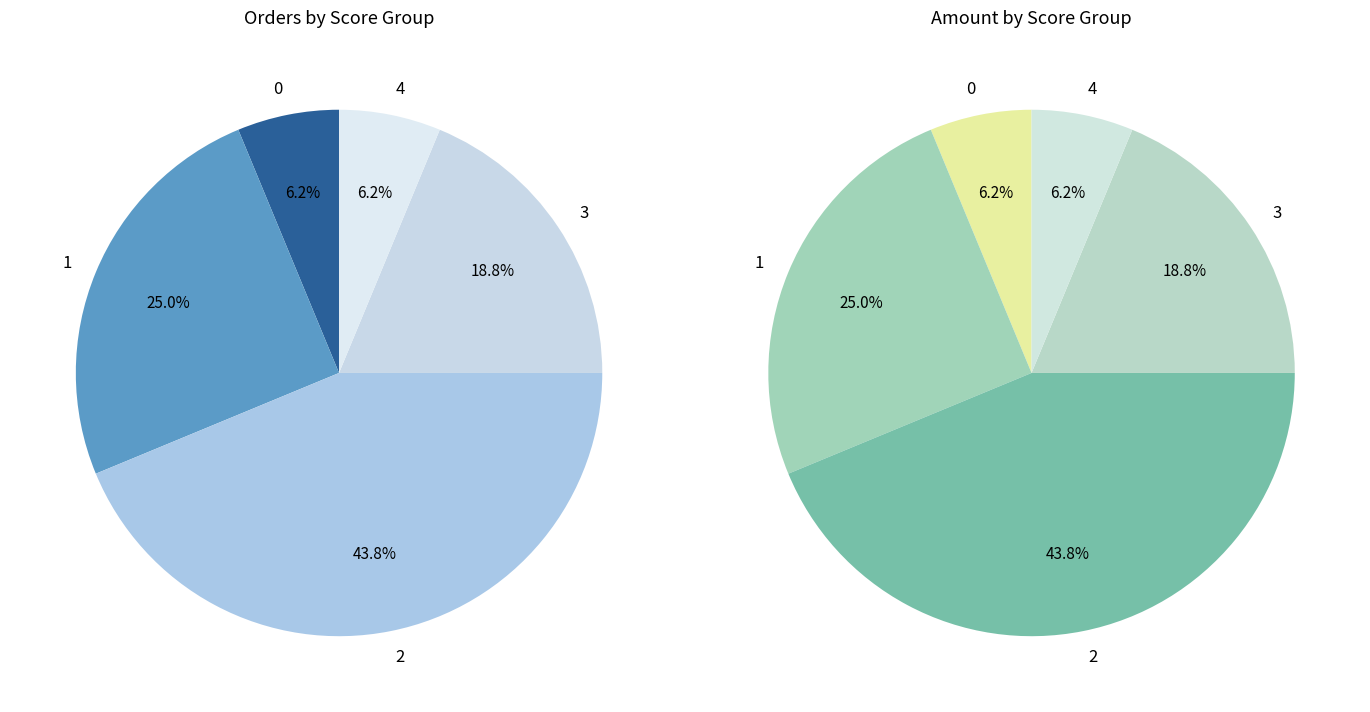

Is there any slice that represents more than half of the pie?

No